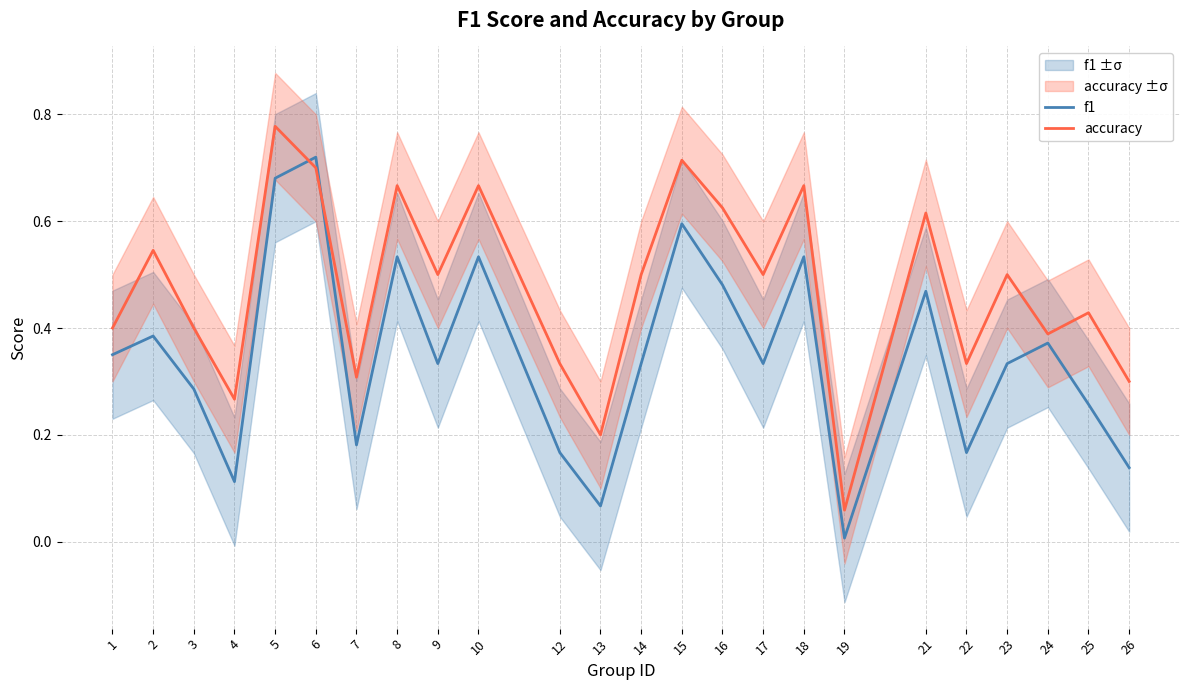

Reading right to left, extract all data points from this chart.

f1: 0.1	0.3	0.4	0.3	0.2	0.5	0.0	0.5	0.3	0.5	0.6	0.3	0.1	0.2	0.5	0.3	0.5	0.2	0.7	0.7	0.1	0.3	0.4	0.3
accuracy: 0.3	0.4	0.4	0.5	0.3	0.6	0.1	0.7	0.5	0.6	0.7	0.5	0.2	0.3	0.7	0.5	0.7	0.3	0.7	0.8	0.3	0.4	0.5	0.4